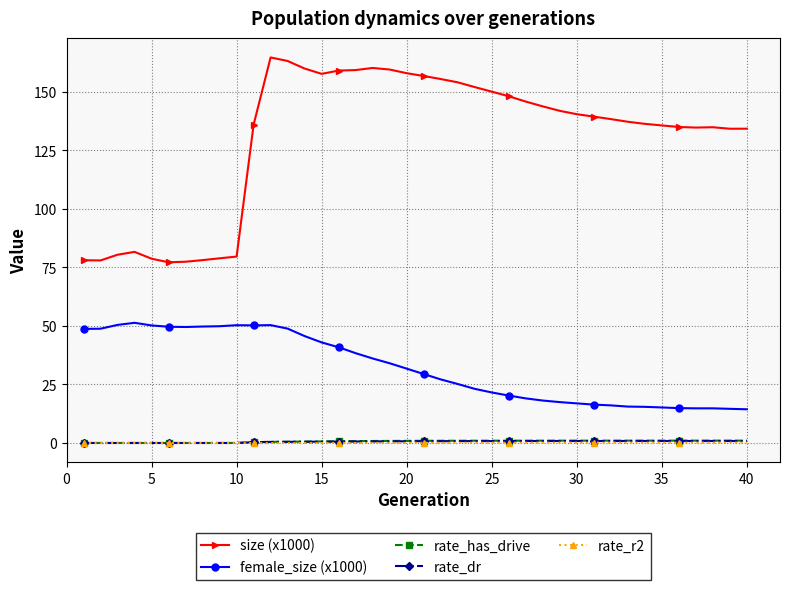

What is the difference between the maximum and minimum values in the size (x1000) series?

87.5